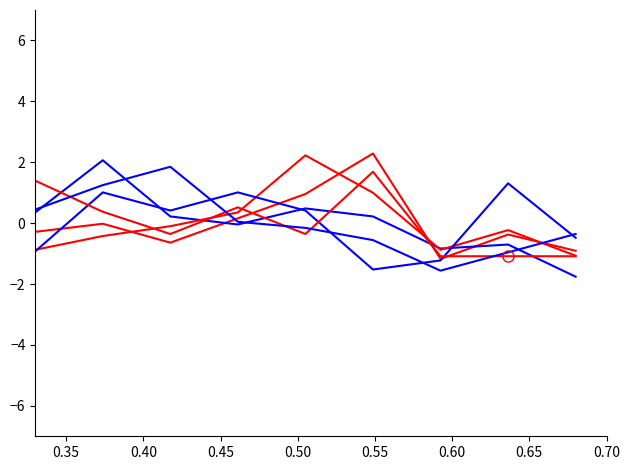

Is this an area chart (filled region under the line)?

No